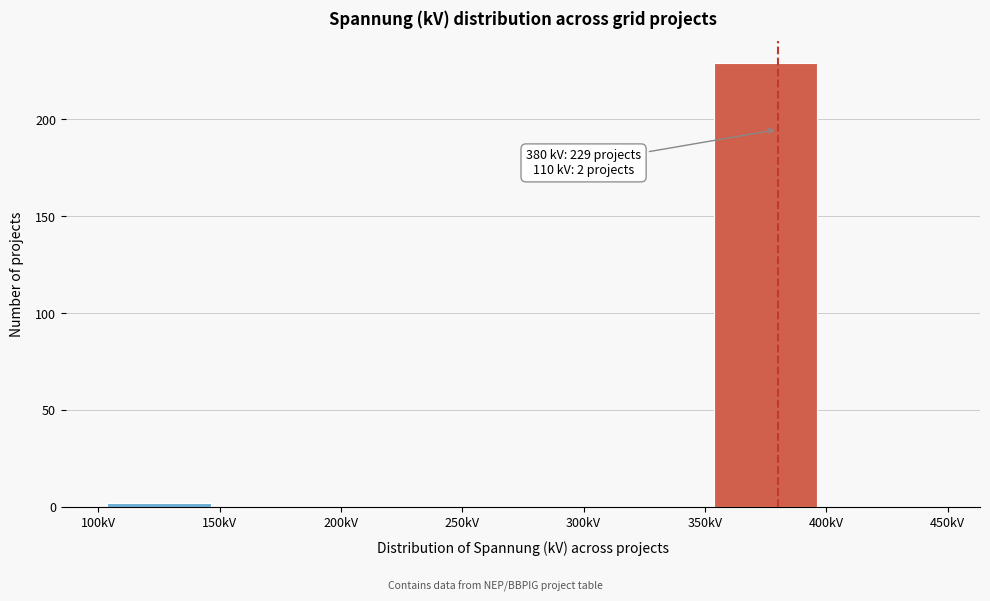

Which range on the x-axis has the tallest bar?

350 to 400